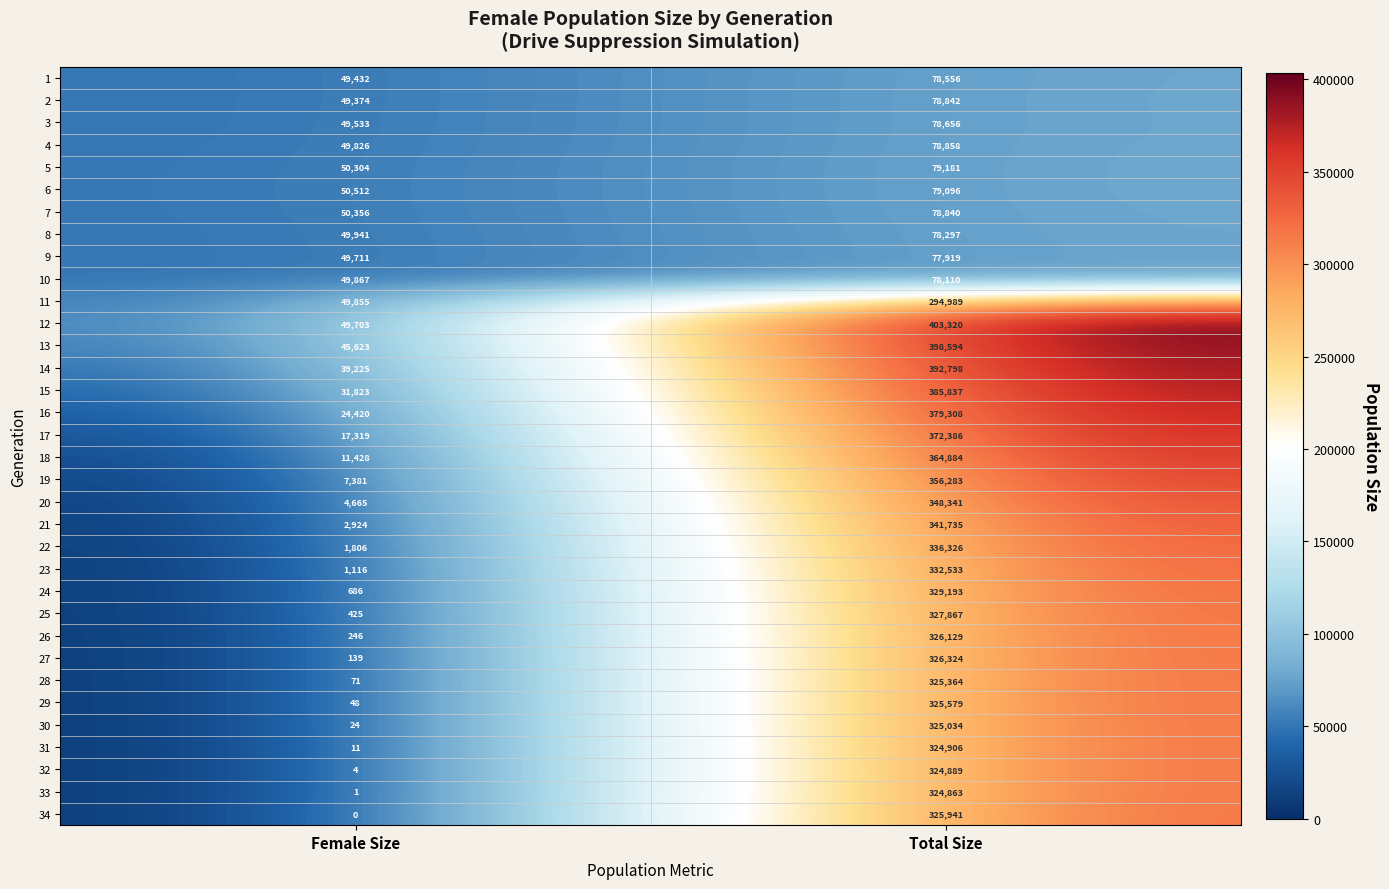

The value of 34 at Total Size is 325941. True or false?

True